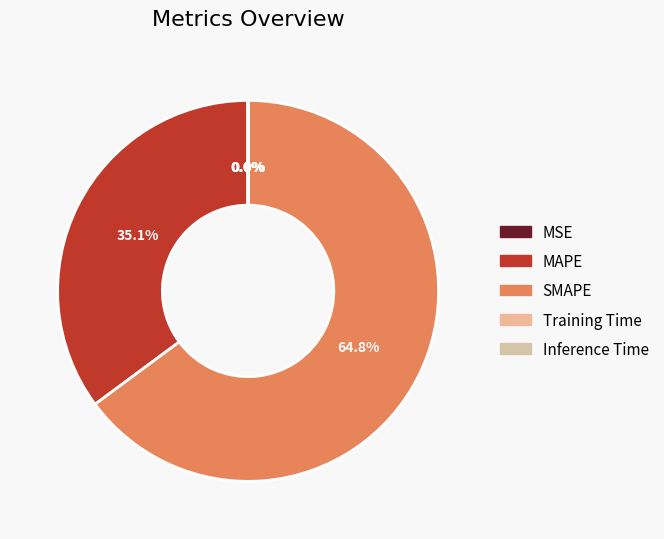

To the nearest percent, what is the difference between the largest and smallest slice percentages?

65%